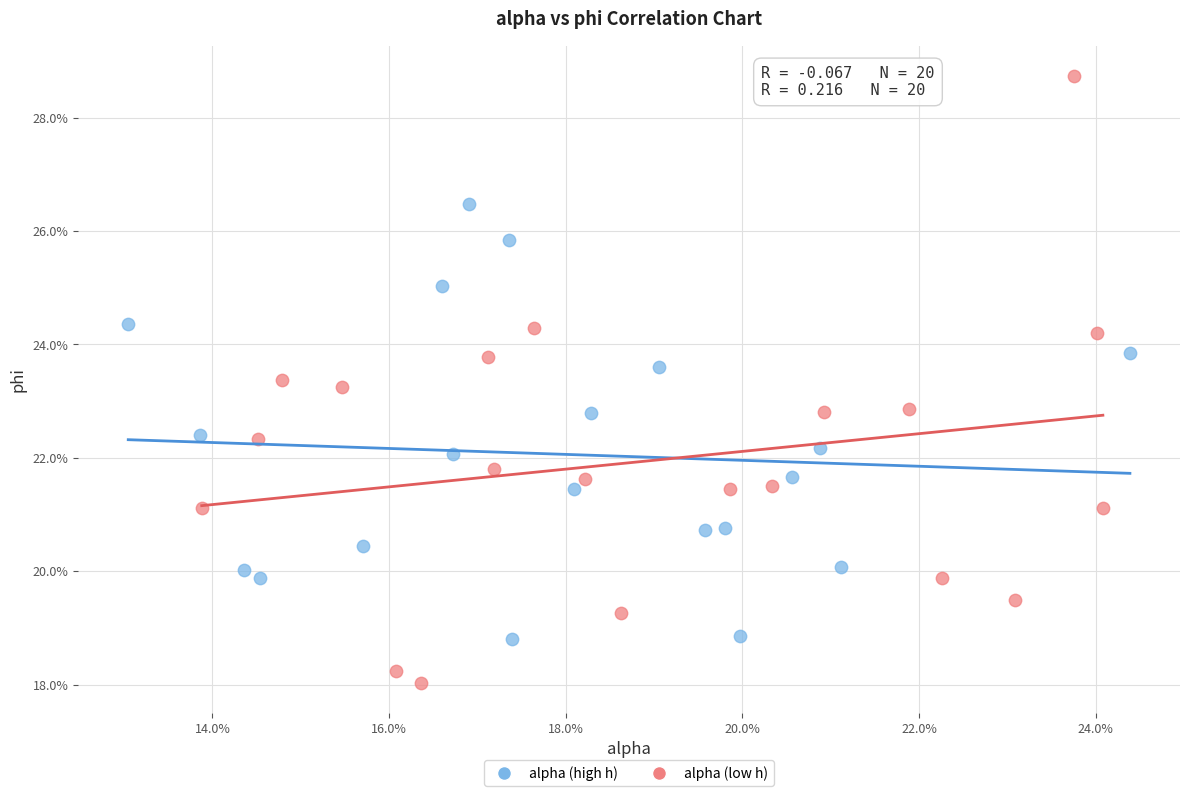

Which series has the widest spread of Y values?

alpha (low h)